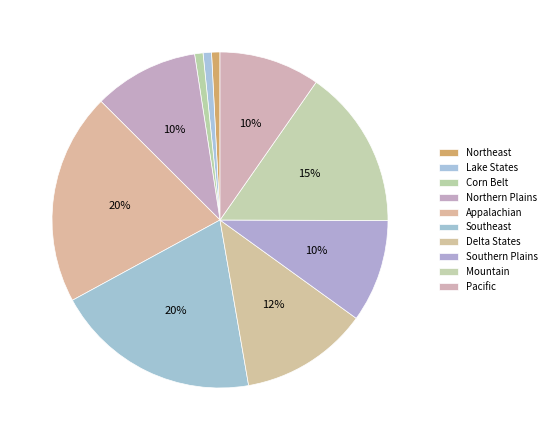

What portion of the pie excludes Southern Plains?

90.1%